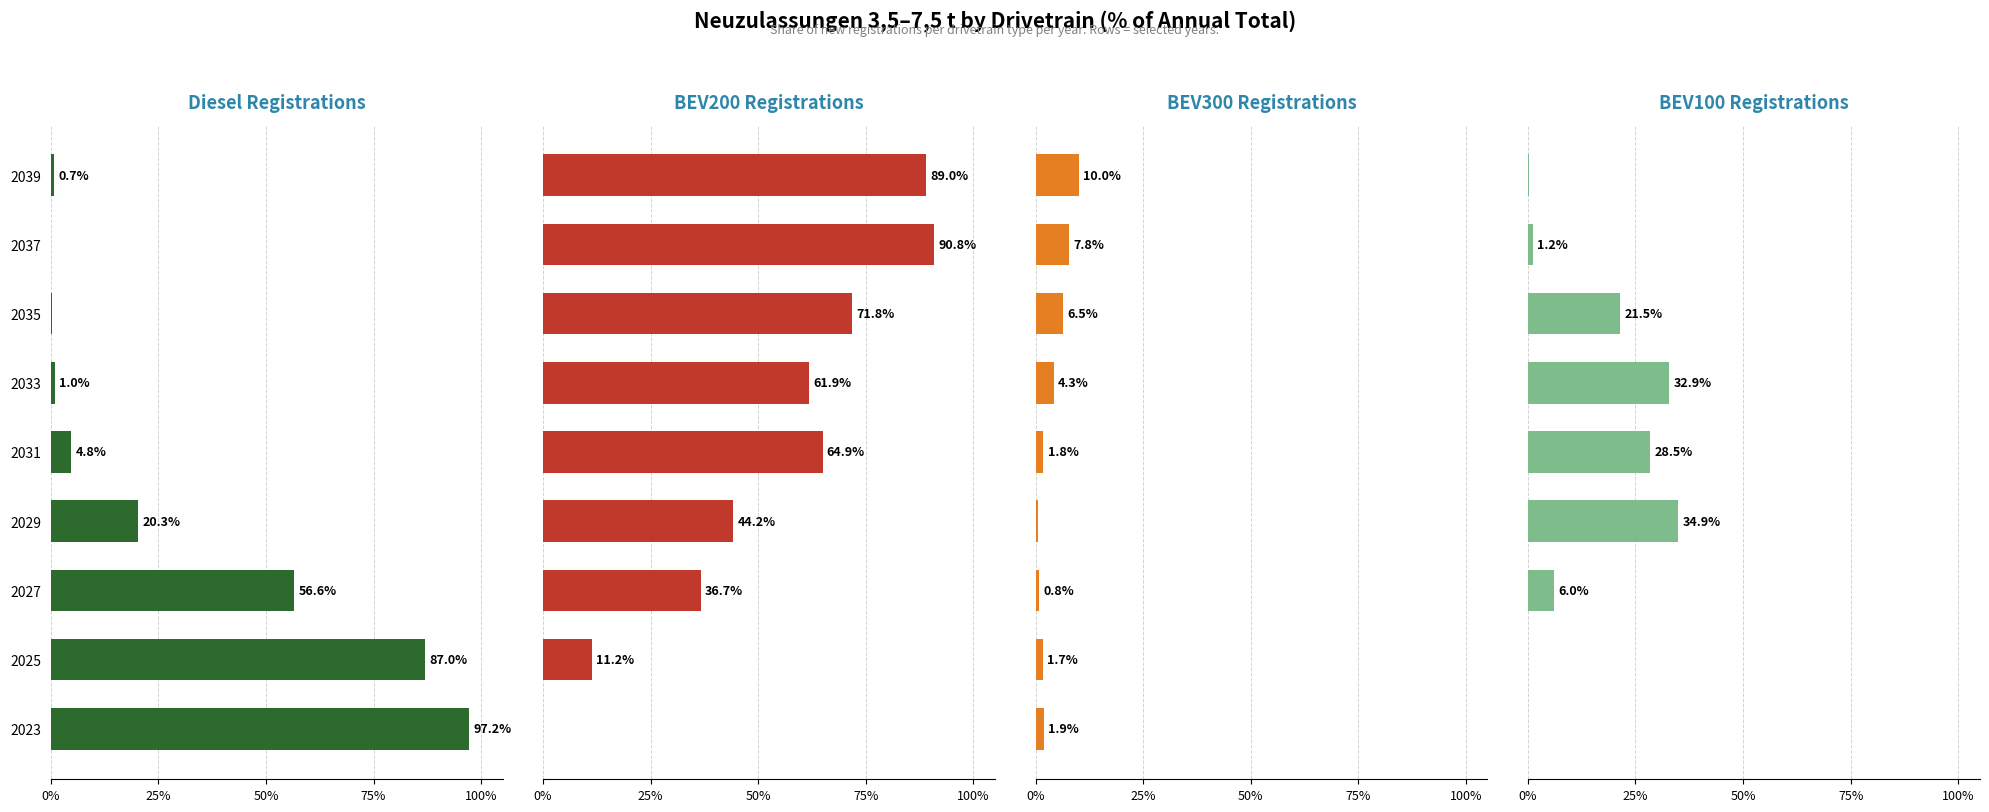

What is the difference between the maximum and minimum values in the BEV100 series?

34.9